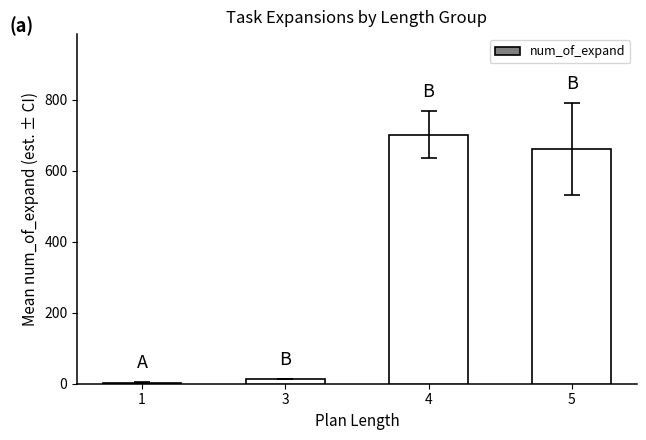

What is the sum of all values?

1379.8